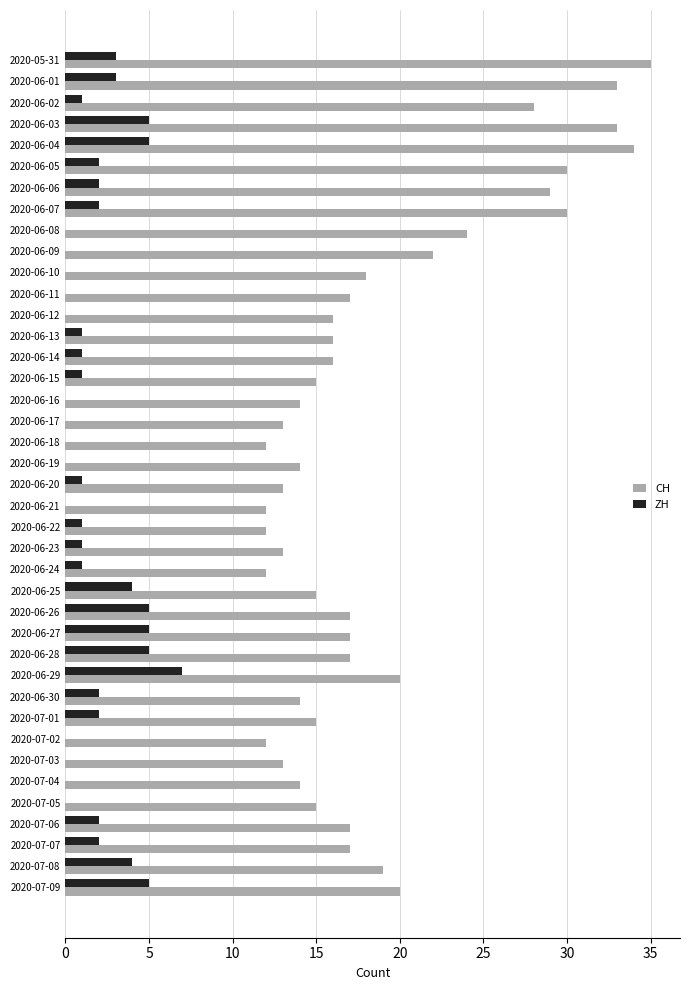

Which series has the largest total across all categories?

CH